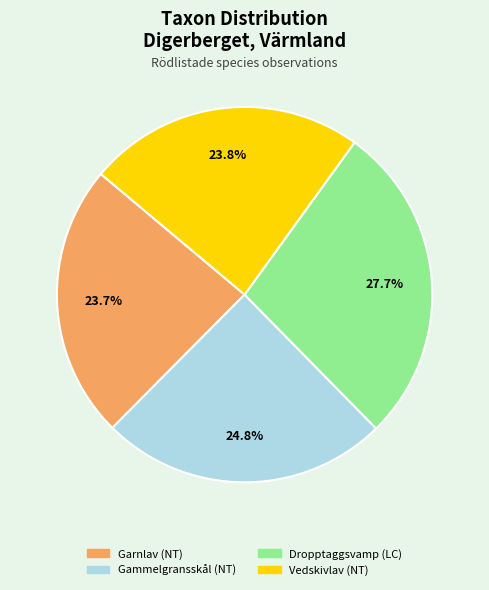

What is the ratio of the value at Gammelgransskål (NT) to the value at Dropptaggsvamp (LC)?

0.9